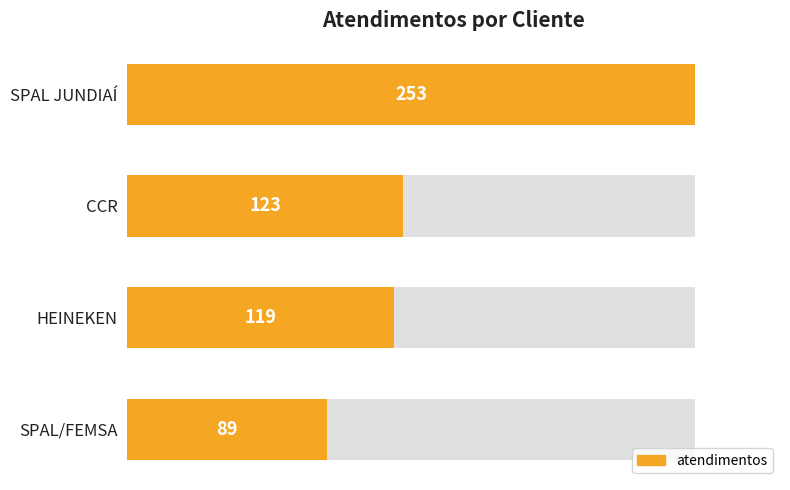

How many data points are above 123?

1